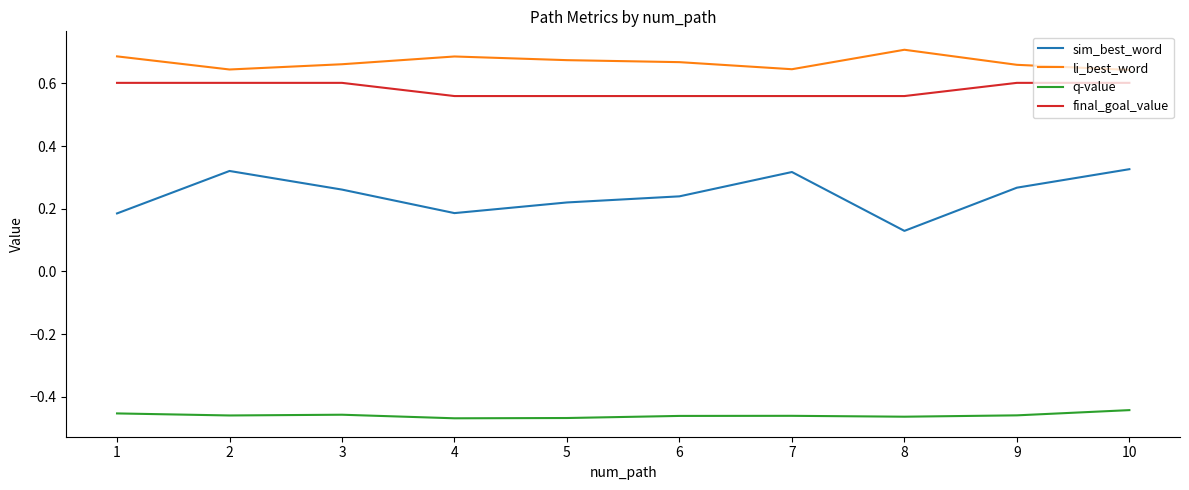

Which series has the largest total across all categories?

li_best_word